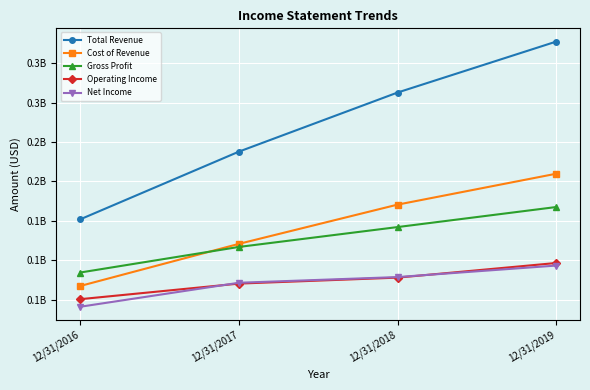

True or false: Cost of Revenue and Net Income cross at least once.

False